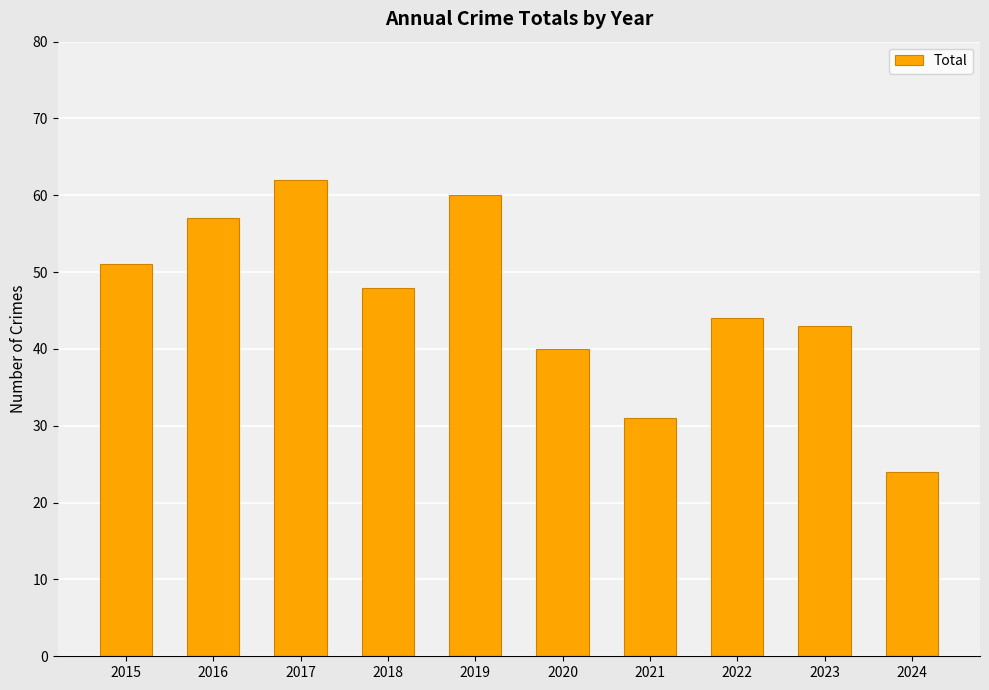

What is the difference between the maximum and second lowest values?

31